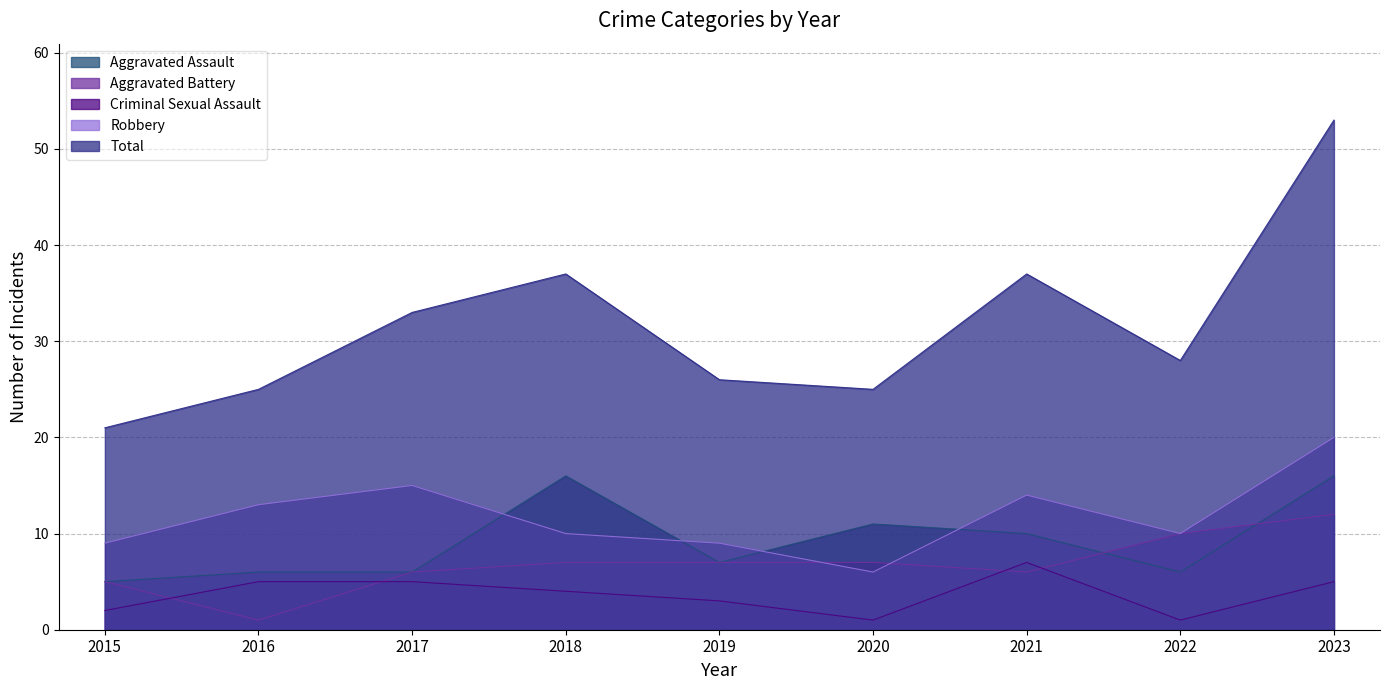

What is the sum of the Robbery values at 2017 and 2019?

24